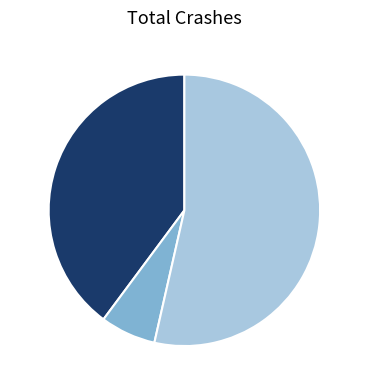

To the nearest percent, what portion does 1 represent?

7%